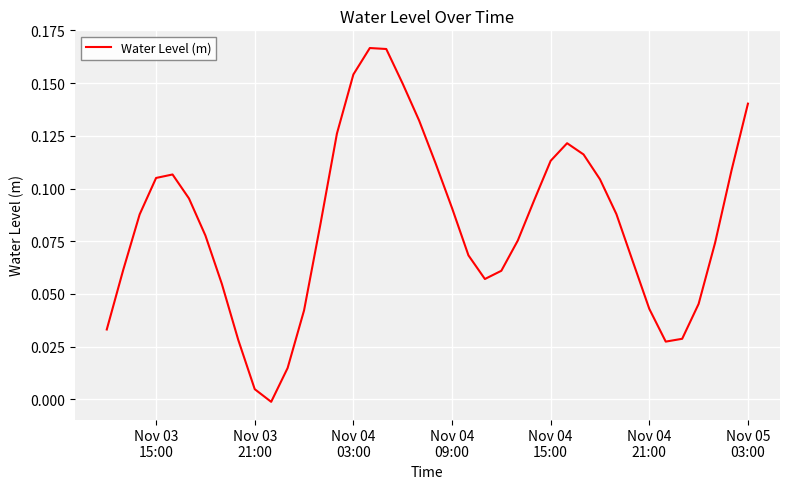

What is the sum of all values?

3.3